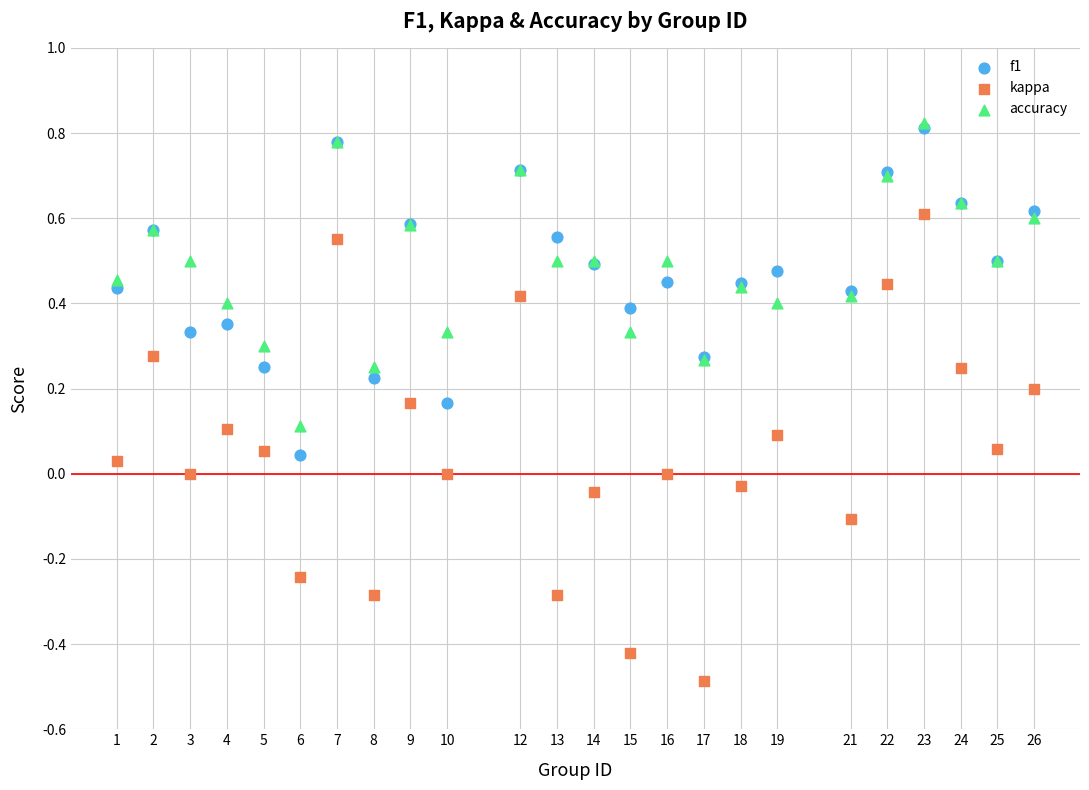

Which series has the largest Y range (max minus min)?

kappa